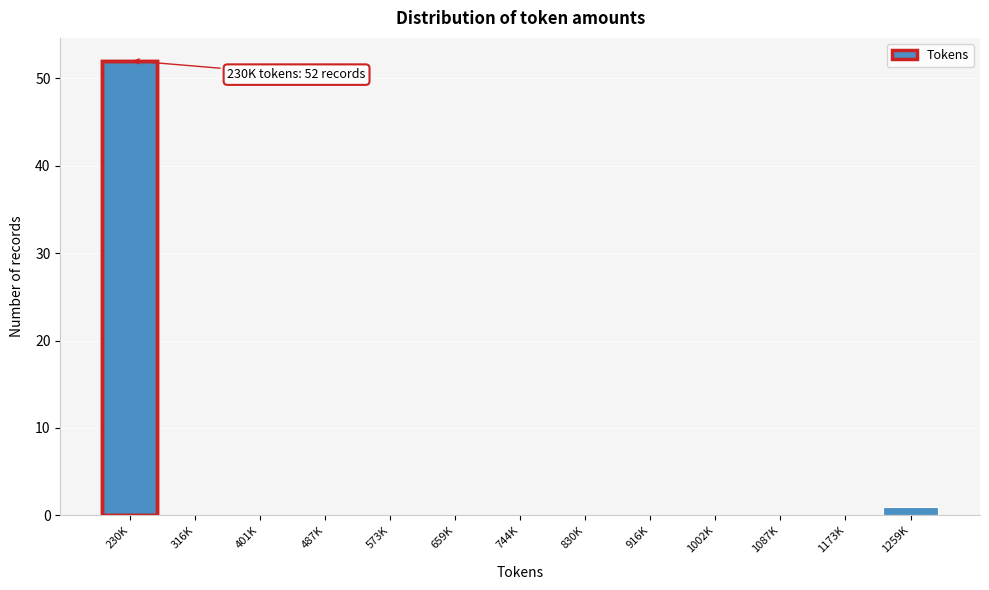

Reading left to right, what are all the values shown in this chart?

230K=52	316K=0	401K=0	487K=0	573K=0	659K=0	744K=0	830K=0	916K=0	1002K=0	1087K=0	1173K=0	1259K=1